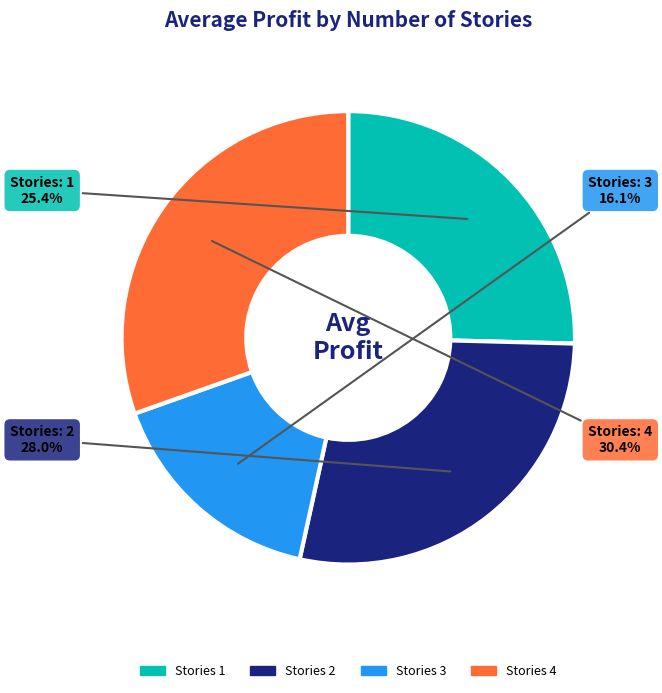

How many slices are in this pie chart?

4